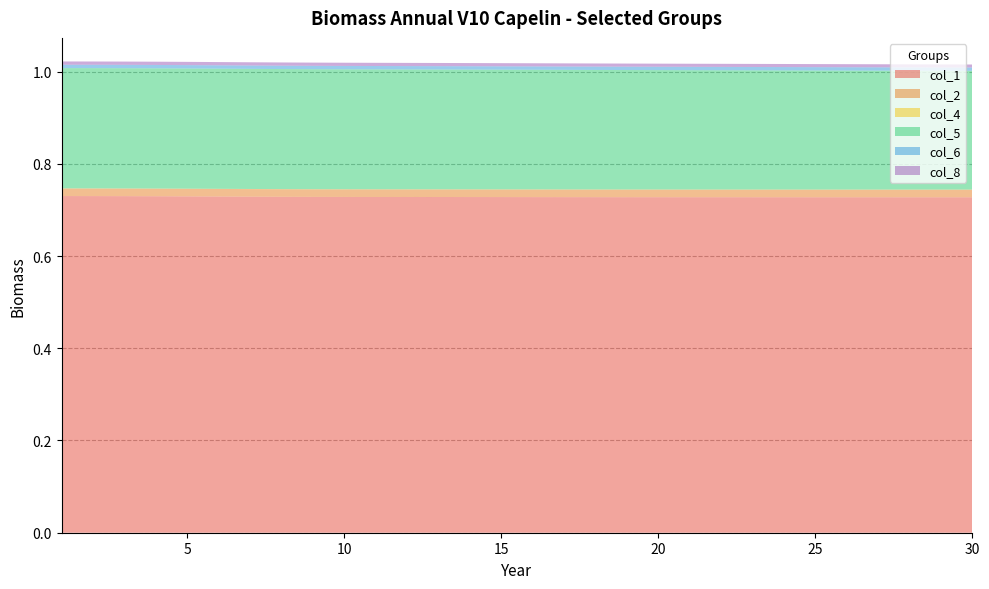

Reading left to right, transcribe all the data shown in this chart.

col_1: 1=0.7	2=0.7	3=0.7	4=0.7	5=0.7	6=0.7	7=0.7	8=0.7	9=0.7	10=0.7	11=0.7	12=0.7	13=0.7	14=0.7	15=0.7	16=0.7	17=0.7	18=0.7	19=0.7	20=0.7	21=0.7	22=0.7	23=0.7	24=0.7	25=0.7	26=0.7	27=0.7	28=0.7	29=0.7	30=0.7
col_2: 1=0.0	2=0.0	3=0.0	4=0.0	5=0.0	6=0.0	7=0.0	8=0.0	9=0.0	10=0.0	11=0.0	12=0.0	13=0.0	14=0.0	15=0.0	16=0.0	17=0.0	18=0.0	19=0.0	20=0.0	21=0.0	22=0.0	23=0.0	24=0.0	25=0.0	26=0.0	27=0.0	28=0.0	29=0.0	30=0.0
col_4: 1=0.0	2=0.0	3=0.0	4=0.0	5=0.0	6=0.0	7=0.0	8=0.0	9=0.0	10=0.0	11=0.0	12=0.0	13=0.0	14=0.0	15=0.0	16=0.0	17=0.0	18=0.0	19=0.0	20=0.0	21=0.0	22=0.0	23=0.0	24=0.0	25=0.0	26=0.0	27=0.0	28=0.0	29=0.0	30=0.0
col_5: 1=0.3	2=0.3	3=0.3	4=0.3	5=0.3	6=0.3	7=0.3	8=0.3	9=0.3	10=0.3	11=0.3	12=0.3	13=0.3	14=0.3	15=0.3	16=0.3	17=0.3	18=0.3	19=0.3	20=0.3	21=0.3	22=0.3	23=0.3	24=0.3	25=0.3	26=0.3	27=0.3	28=0.3	29=0.3	30=0.3
col_6: 1=0.0	2=0.0	3=0.0	4=0.0	5=0.0	6=0.0	7=0.0	8=0.0	9=0.0	10=0.0	11=0.0	12=0.0	13=0.0	14=0.0	15=0.0	16=0.0	17=0.0	18=0.0	19=0.0	20=0.0	21=0.0	22=0.0	23=0.0	24=0.0	25=0.0	26=0.0	27=0.0	28=0.0	29=0.0	30=0.0
col_8: 1=0.0	2=0.0	3=0.0	4=0.0	5=0.0	6=0.0	7=0.0	8=0.0	9=0.0	10=0.0	11=0.0	12=0.0	13=0.0	14=0.0	15=0.0	16=0.0	17=0.0	18=0.0	19=0.0	20=0.0	21=0.0	22=0.0	23=0.0	24=0.0	25=0.0	26=0.0	27=0.0	28=0.0	29=0.0	30=0.0